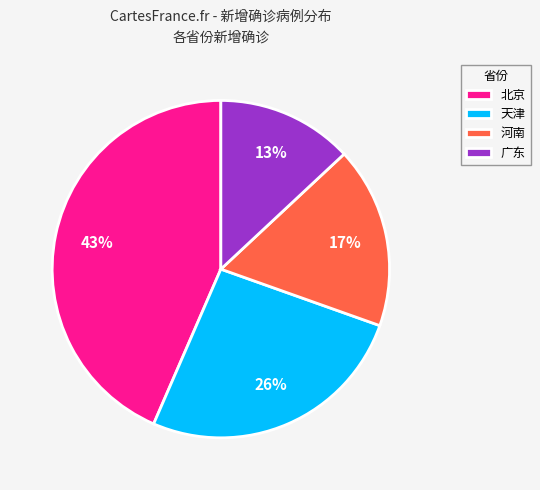

Is the sum of 广东 and 天津 greater than half?

No